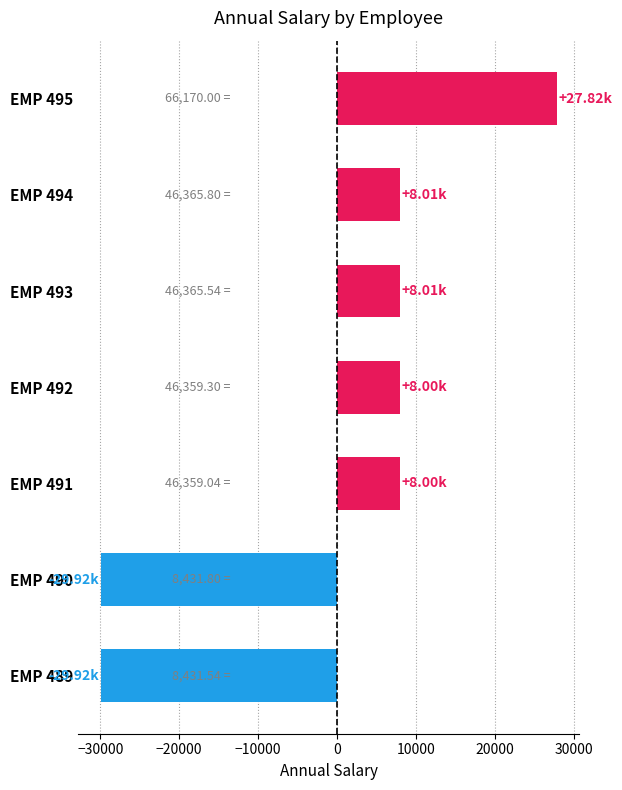

Between EMP 494 and EMP 490, which is larger?

EMP 494